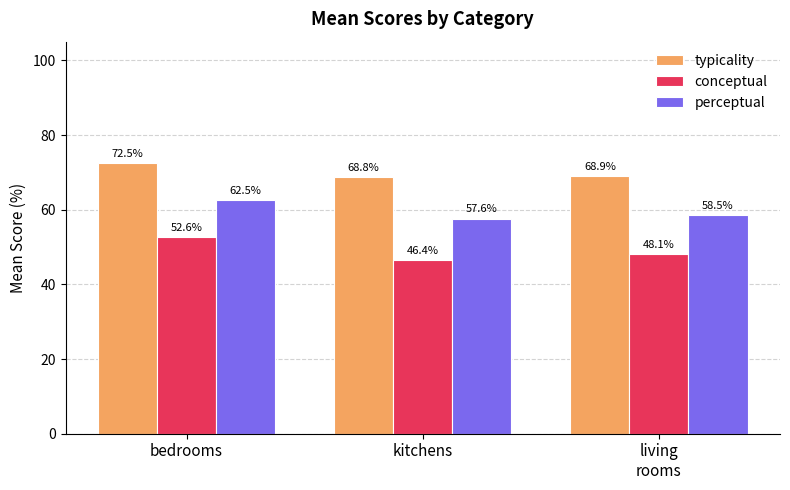

What is the label of the 2nd bar from the left?

kitchens